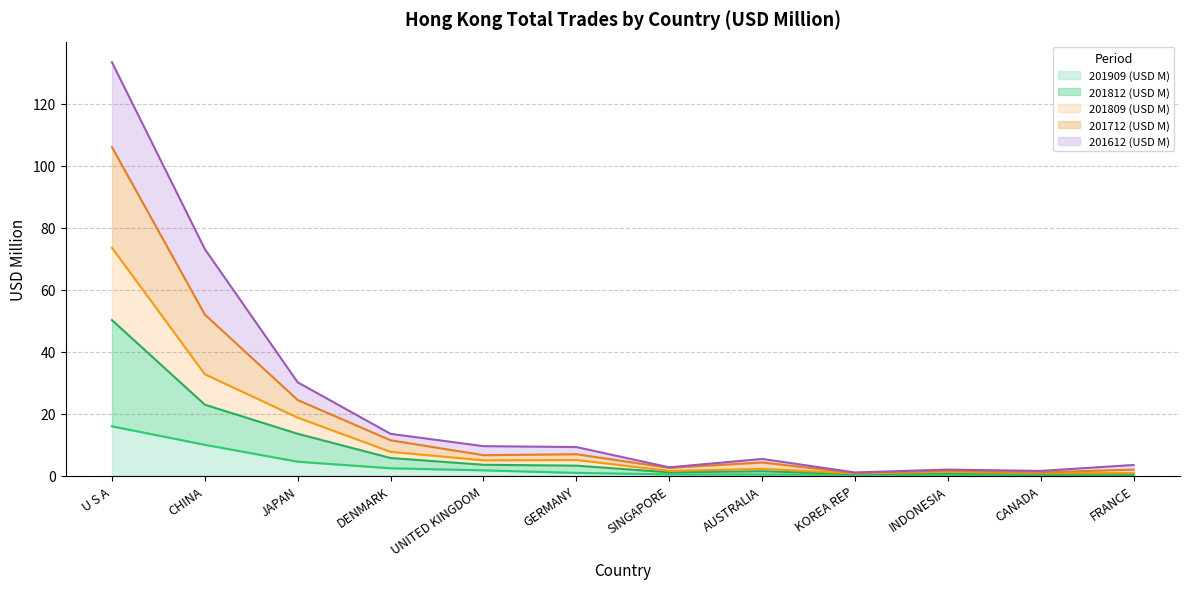

What is the label of the 8th point from the right?

UNITED KINGDOM